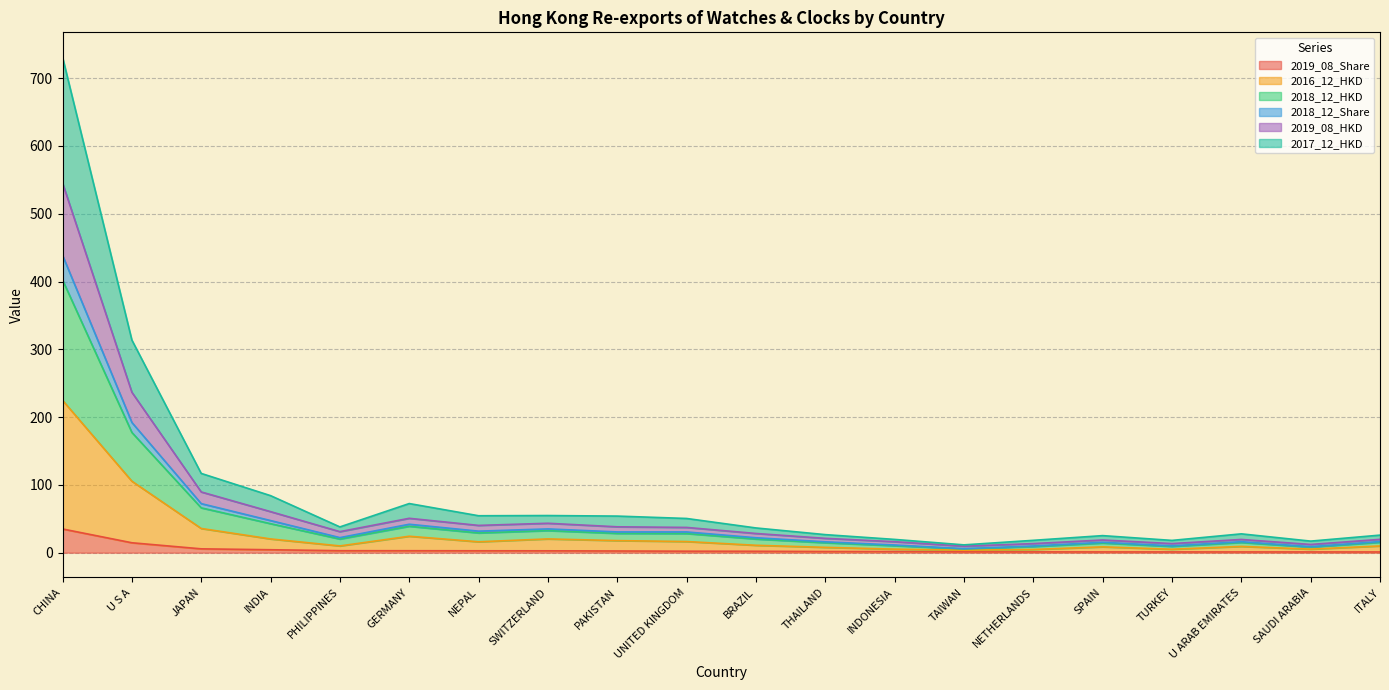

Which category has the highest value in the 2019_08_Share series?

CHINA